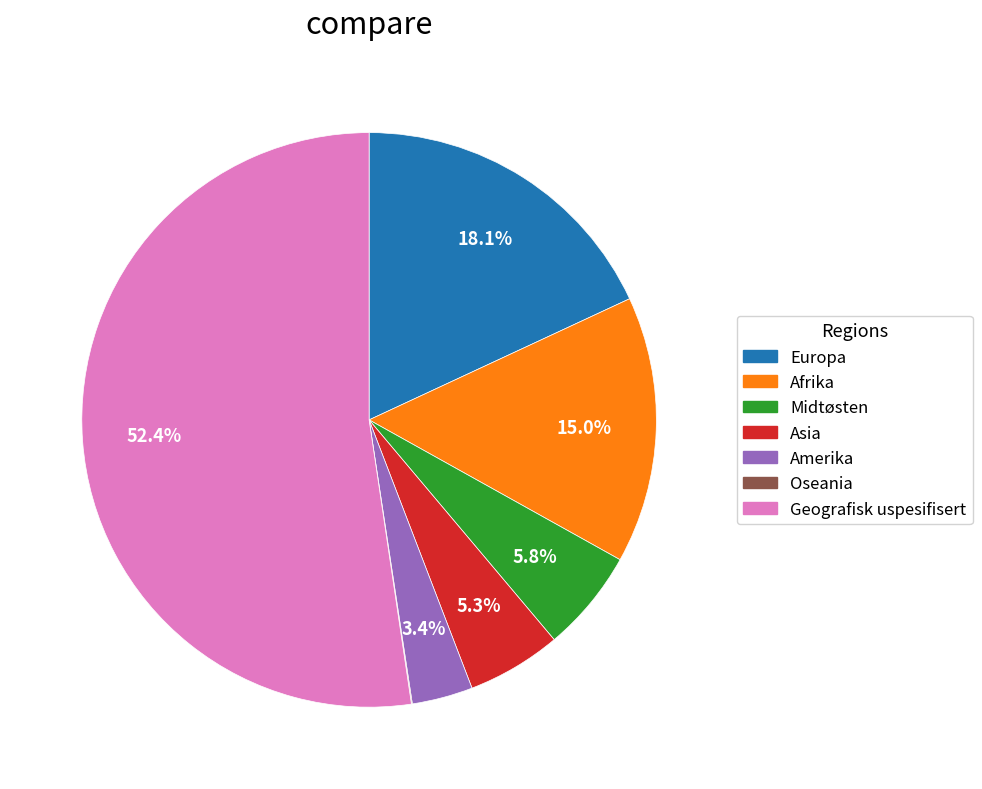

Which has a higher value, Geografisk uspesifisert or Midtøsten?

Geografisk uspesifisert